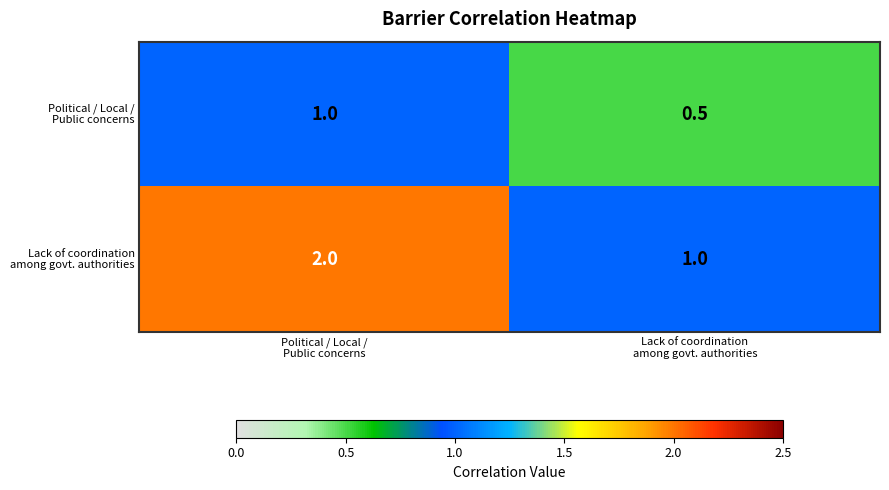

What is the maximum value shown in the chart?

2.0